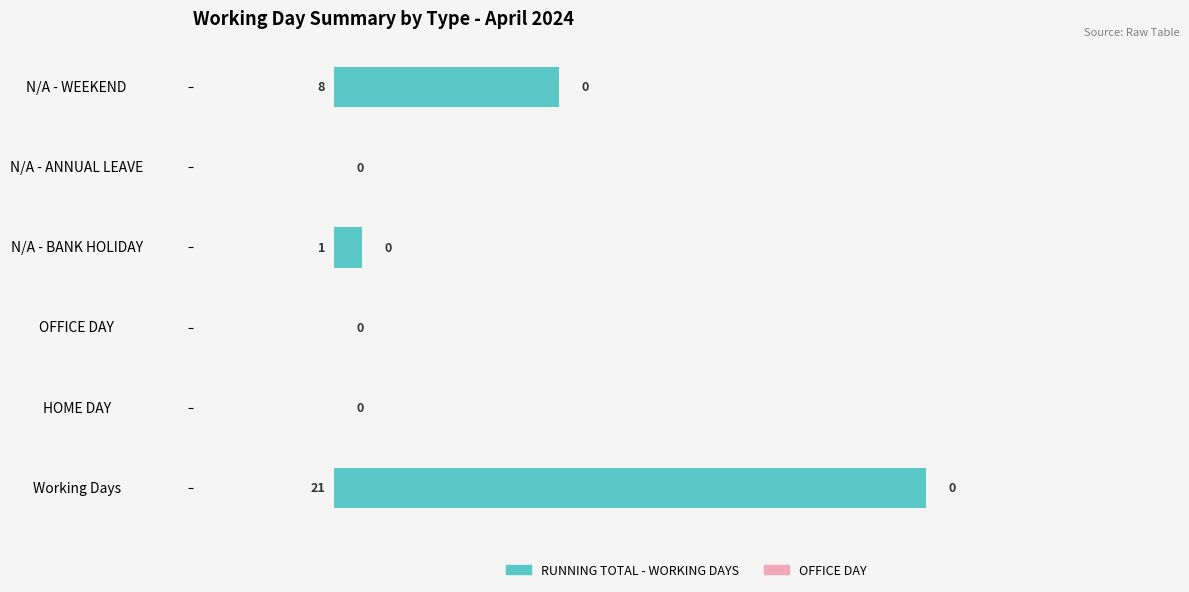

Which label corresponds to the largest value in the chart?

Working Days